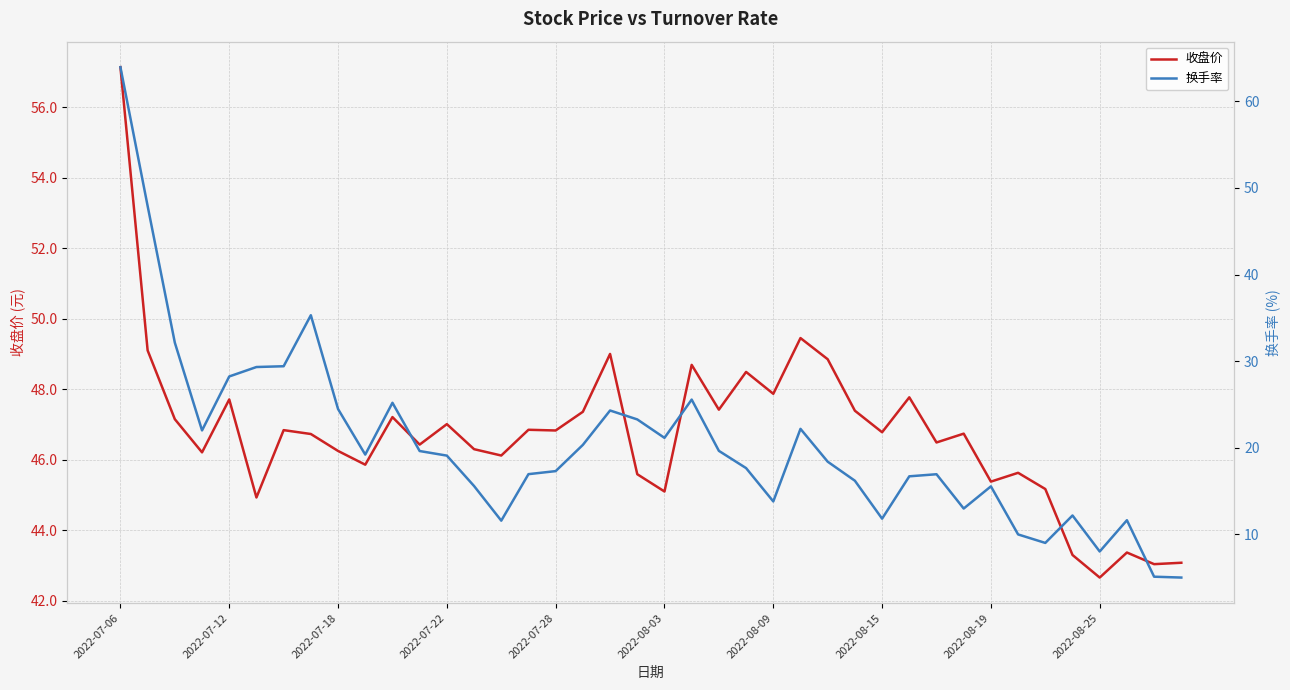

Which series has the largest total across all categories?

收盘价